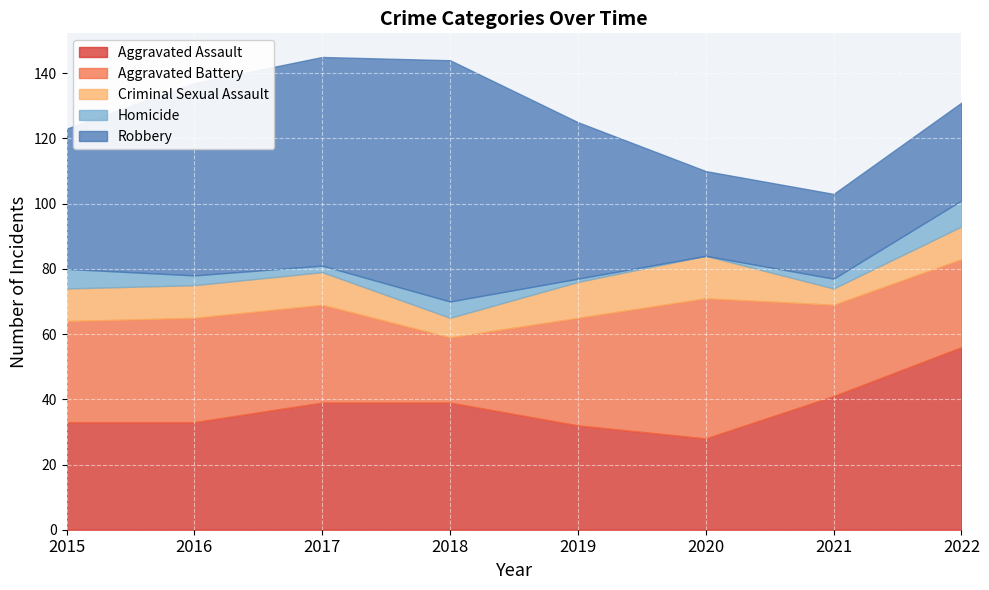

True or false: Homicide has more than 1 interior local peaks.

False